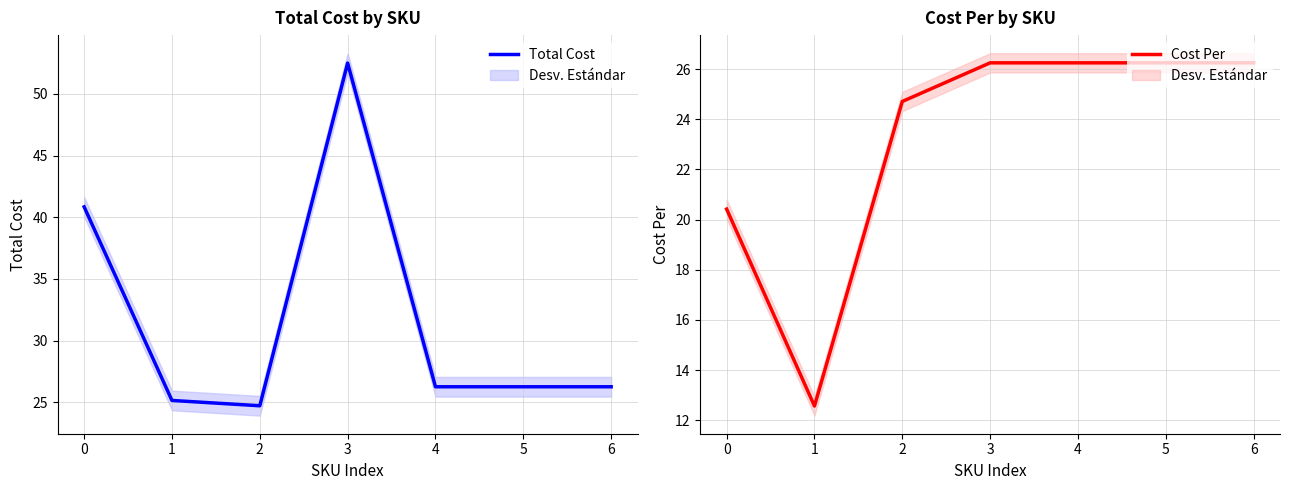

At 5, list the series in order from largest to smallest.

Total Cost, Cost Per